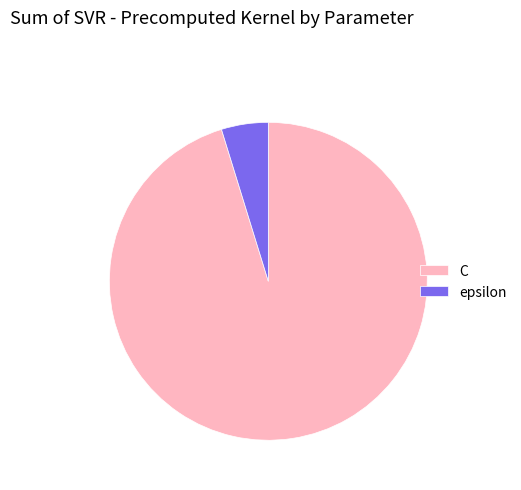

Which slice is the largest?

C